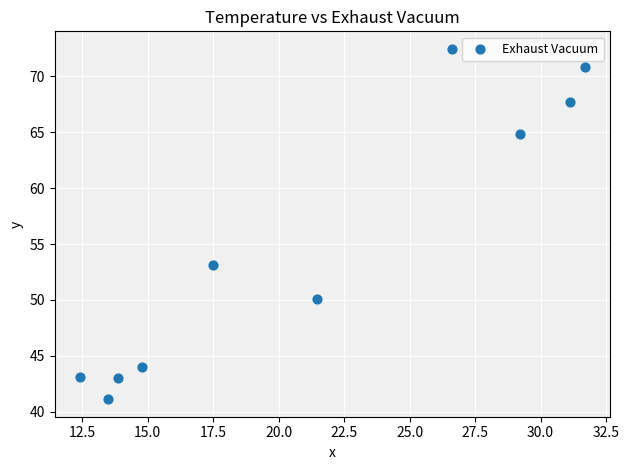

What is the average X value?

21.2